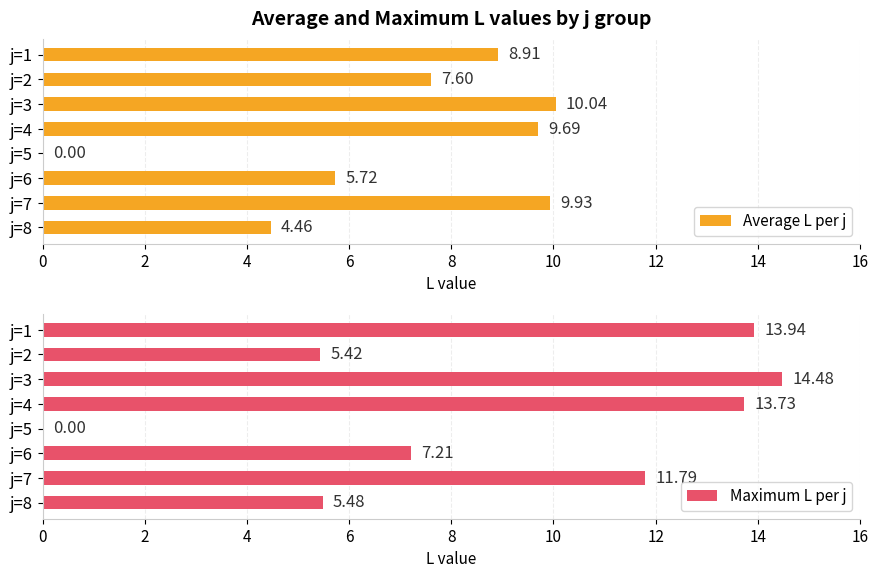

How many data points in Average L per j are above 8?

4